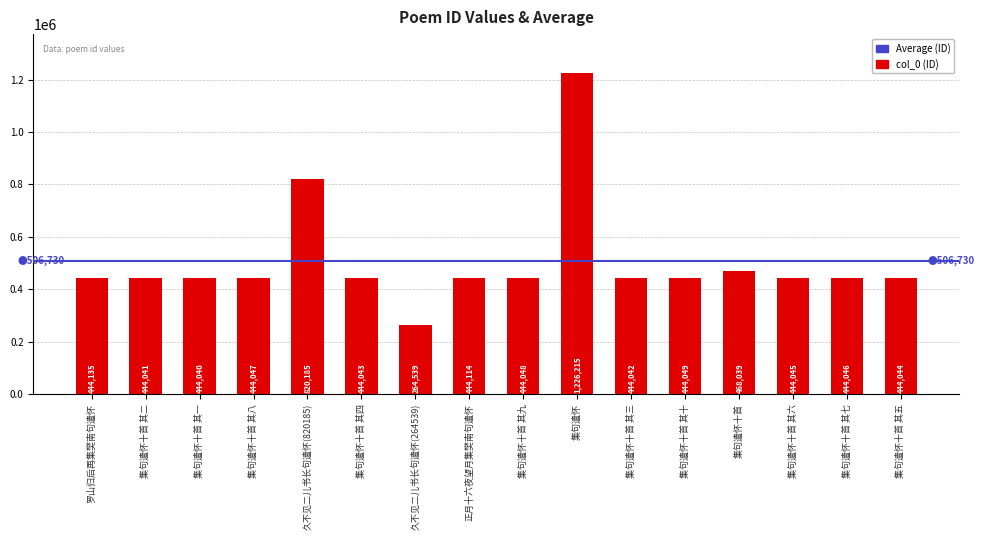

What is the label of the 15th bar from the left?

集句遣怀十首 其七